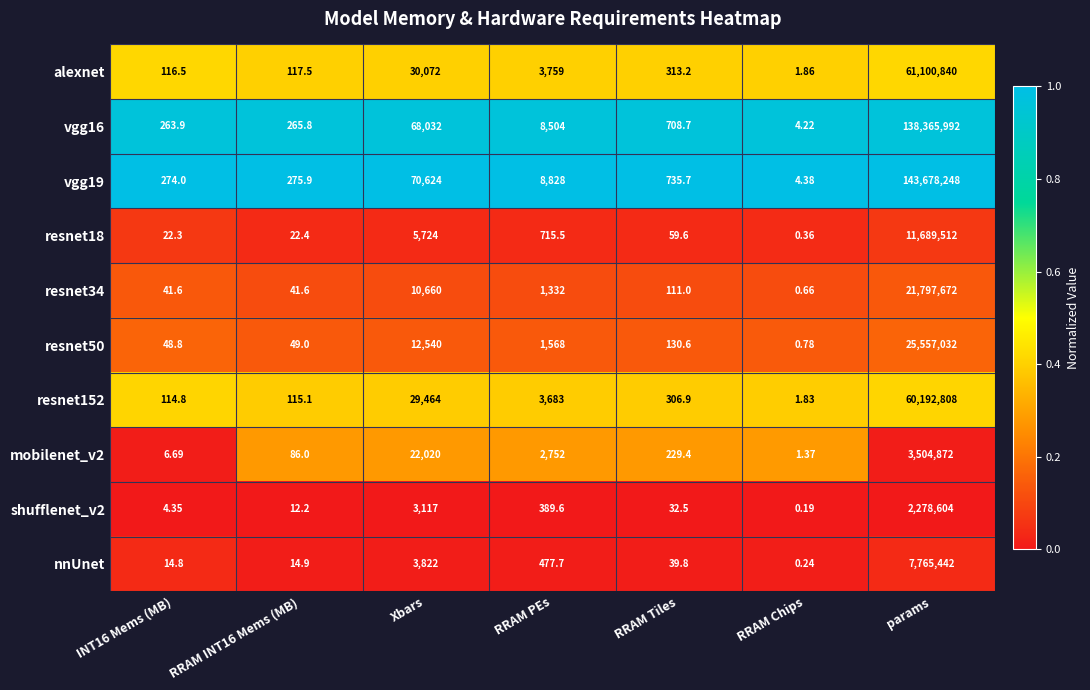

At which category does the chart reach its peak across all series?

params